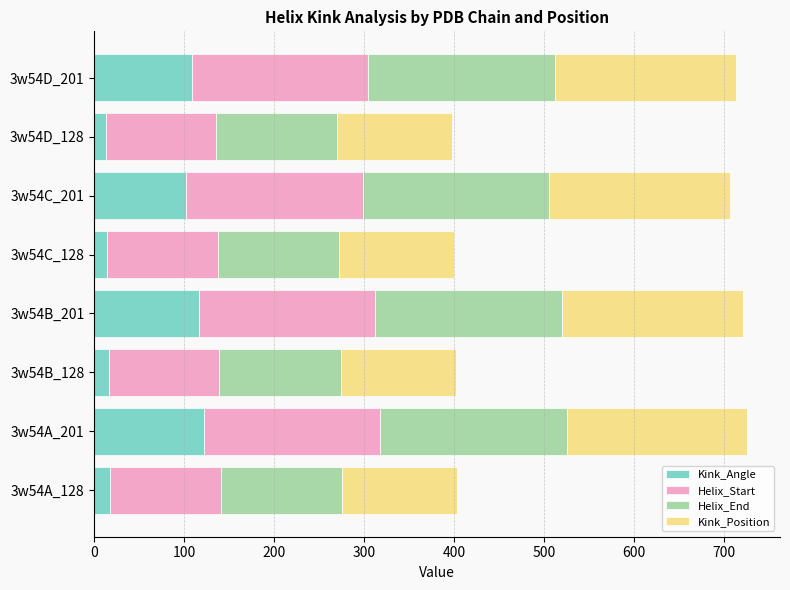

What is the difference between the maximum and second lowest values in the Kink_Angle series?

107.0